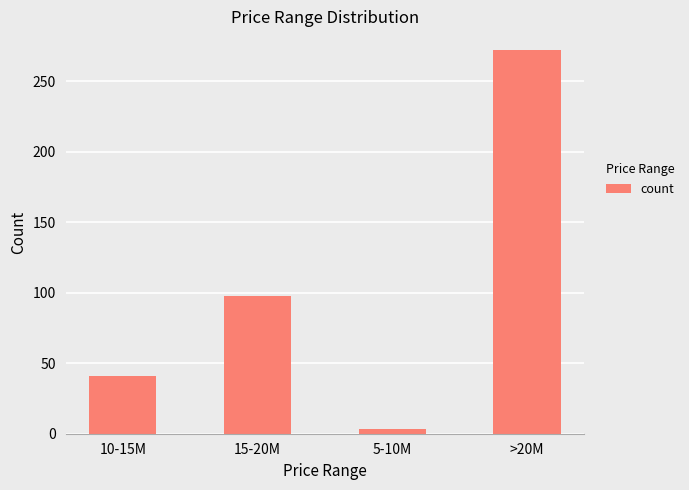

What is the difference between the second highest and minimum values?

95